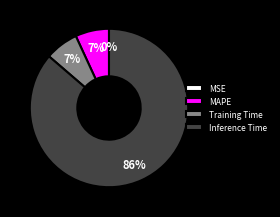

Is Inference Time the majority of the pie?

Yes